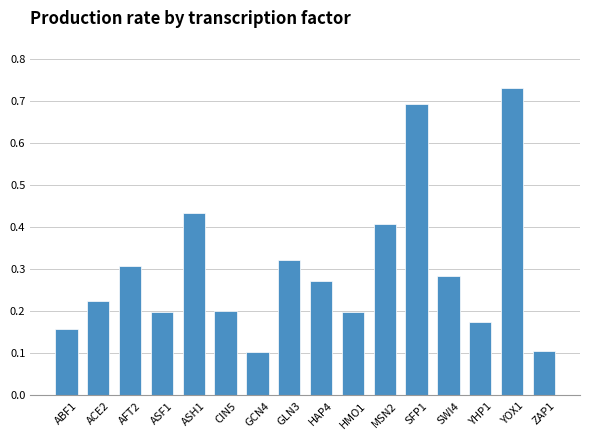

Count the number of data series in this chart.

1